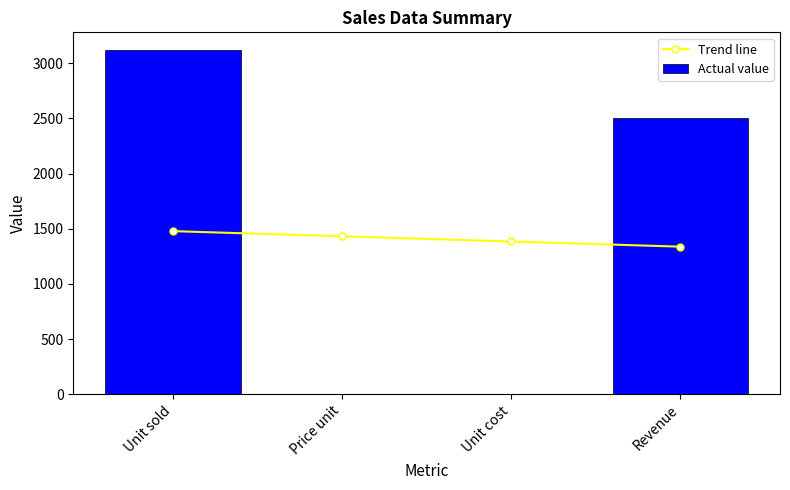

At which label does Actual value first exceed 2499?

Unit sold